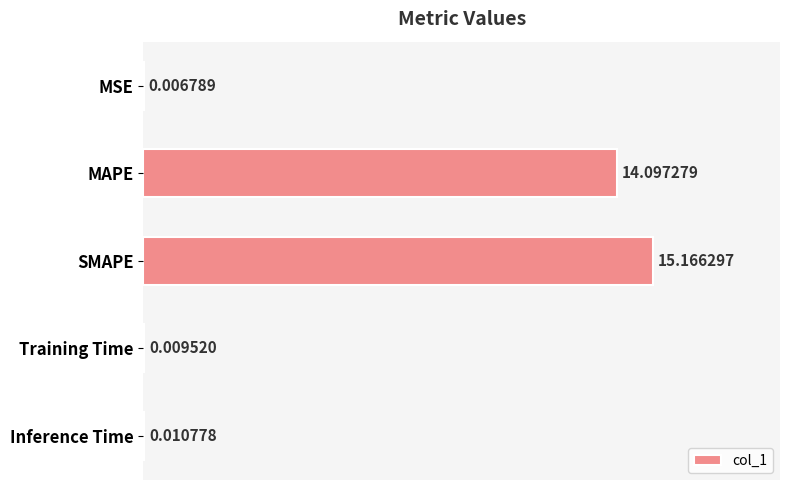

What is the sum of the values at SMAPE and MAPE?

29.3